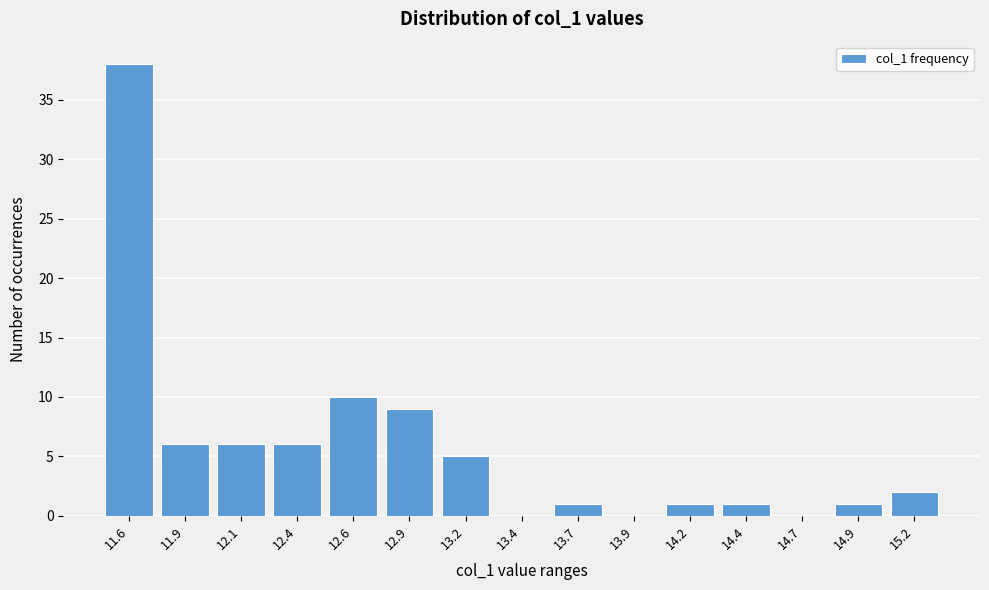

Reading right to left, extract all data points from this chart.

15.2=2	14.9=1	14.7=0	14.4=1	14.2=1	13.9=0	13.7=1	13.4=0	13.2=5	12.9=9	12.6=10	12.4=6	12.1=6	11.9=6	11.6=38